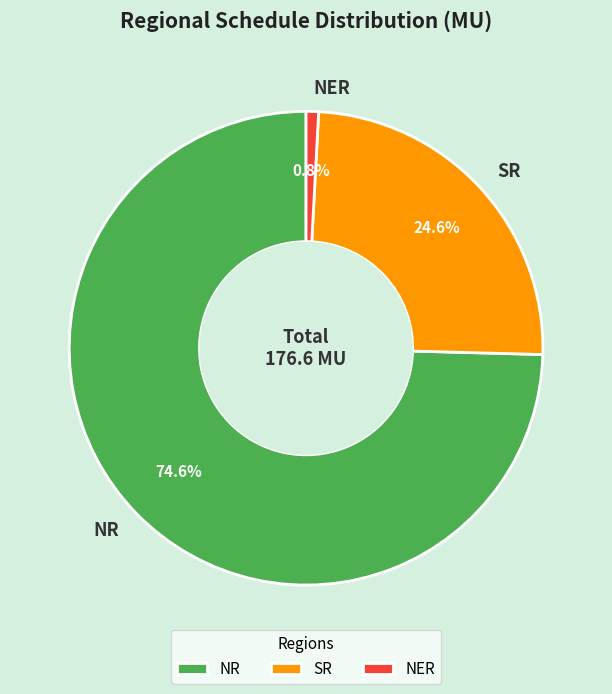

To the nearest percent, what is the difference between the NER and NR slice percentages?

74%